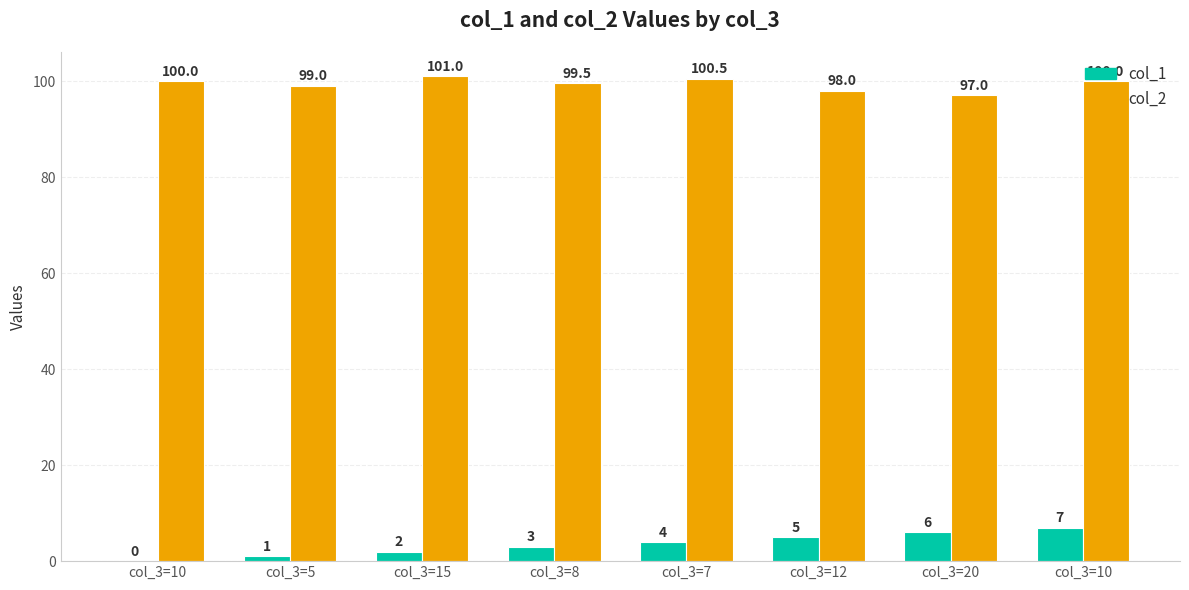

Are the bars grouped side by side (vs. stacked)?

Yes